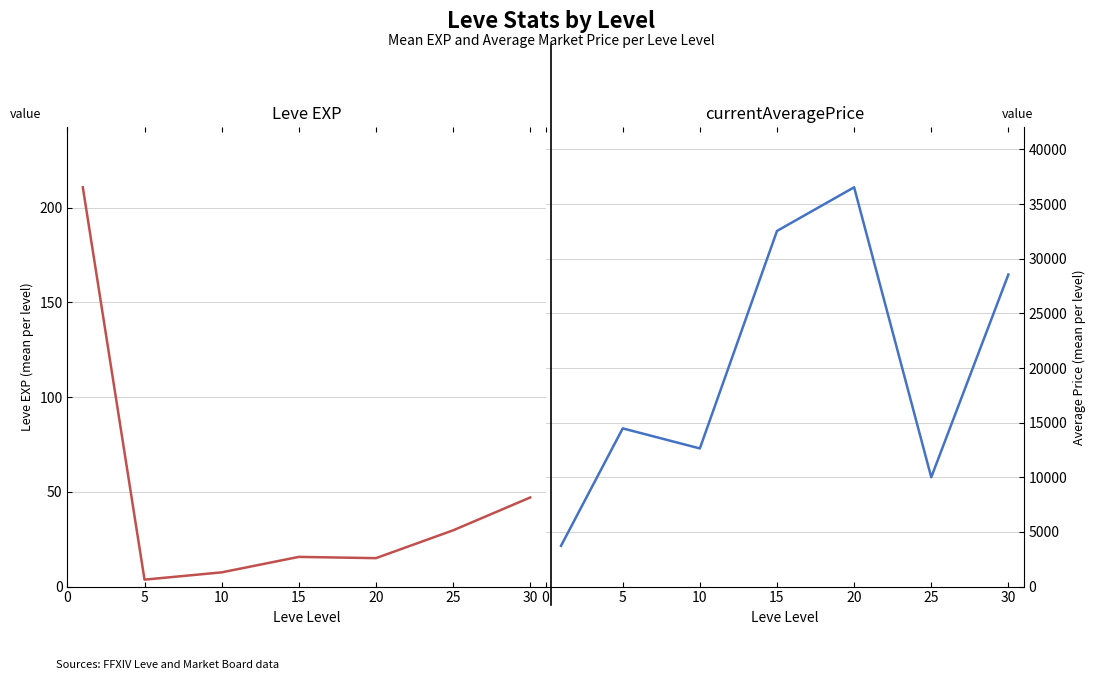

What value does the Leve EXP series have at 10?

7.5